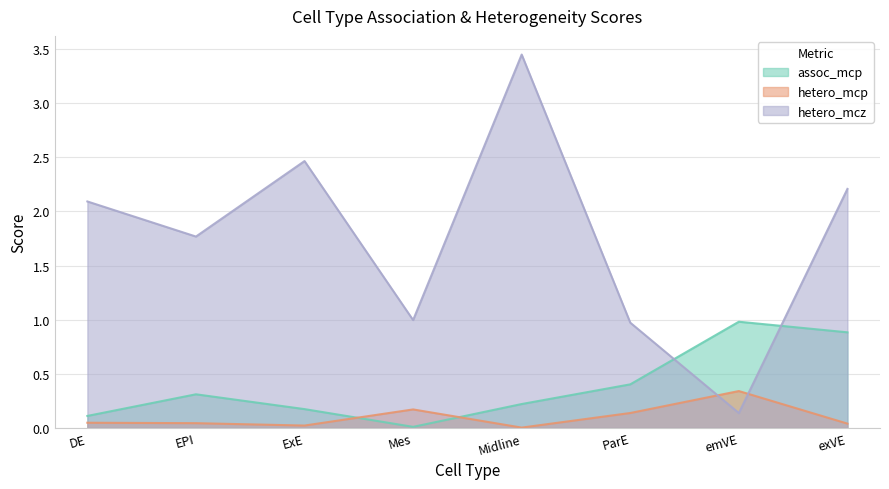

True or false: hetero_mcz and hetero_mcp intersect in this chart.

True